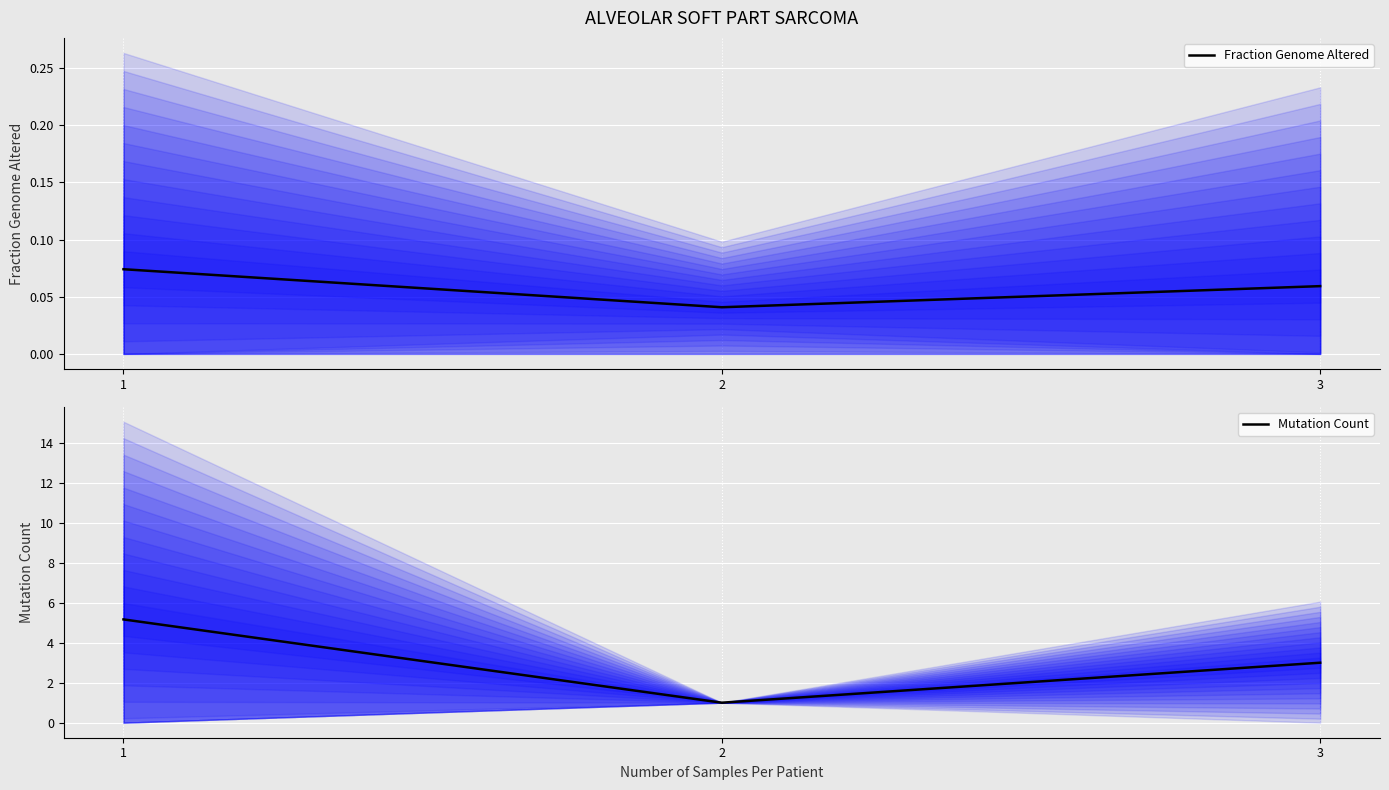

Which series changed the most between 1 and 3?

Mutation Count